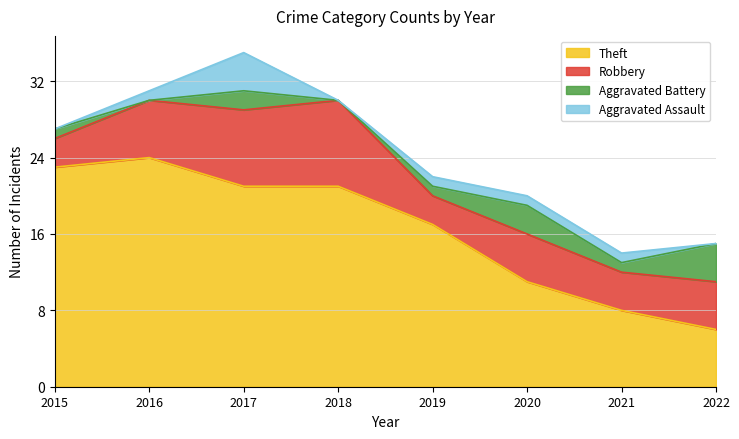

Which series has the largest range (max minus min)?

Theft